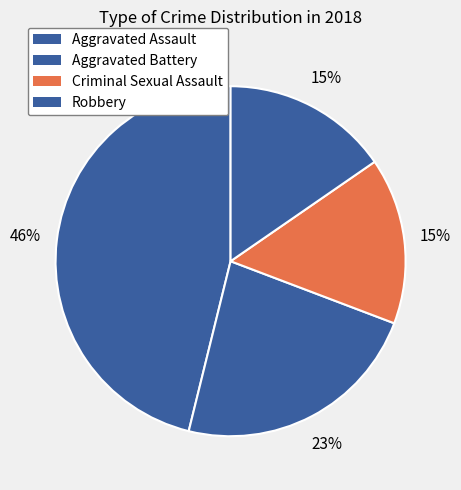

How many segments does this pie chart have?

4